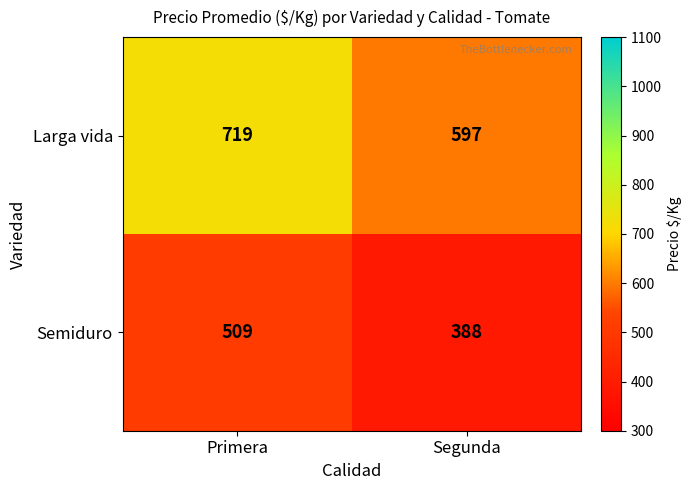

What is the difference between the Larga vida values at Segunda and Primera?

122